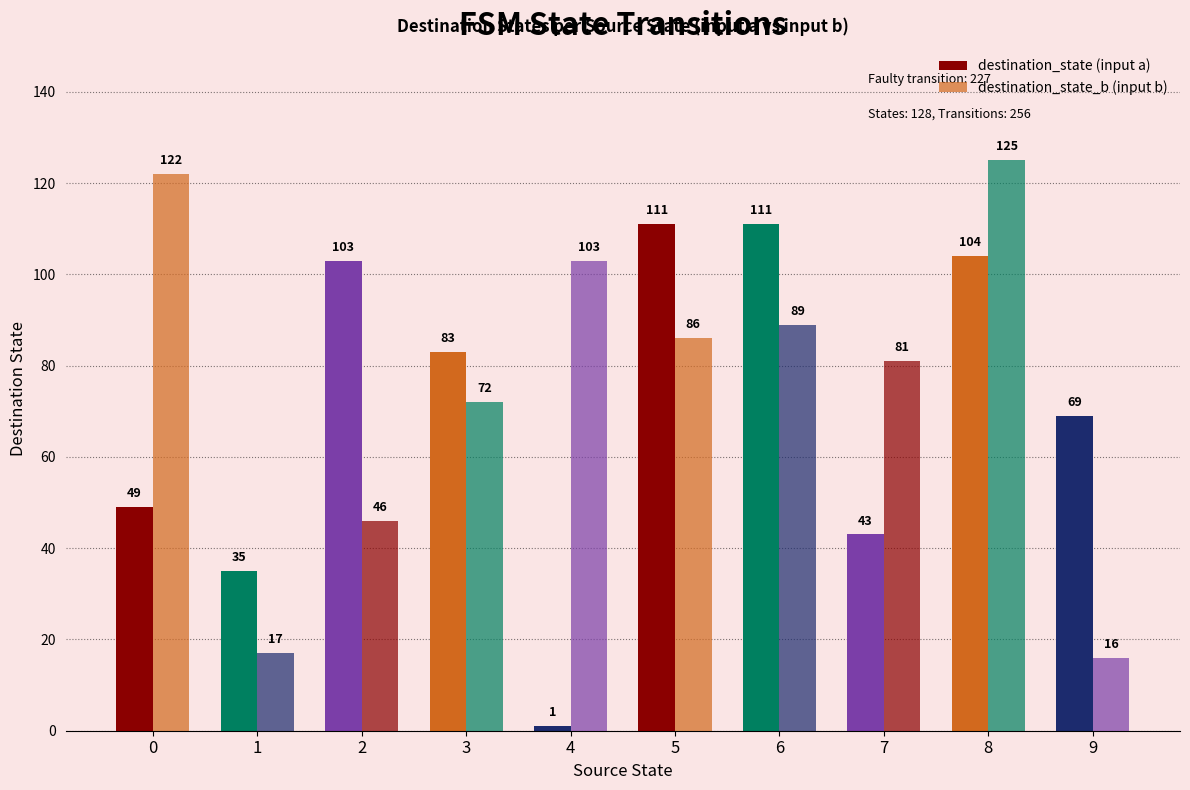

How many groups of bars are there?

10